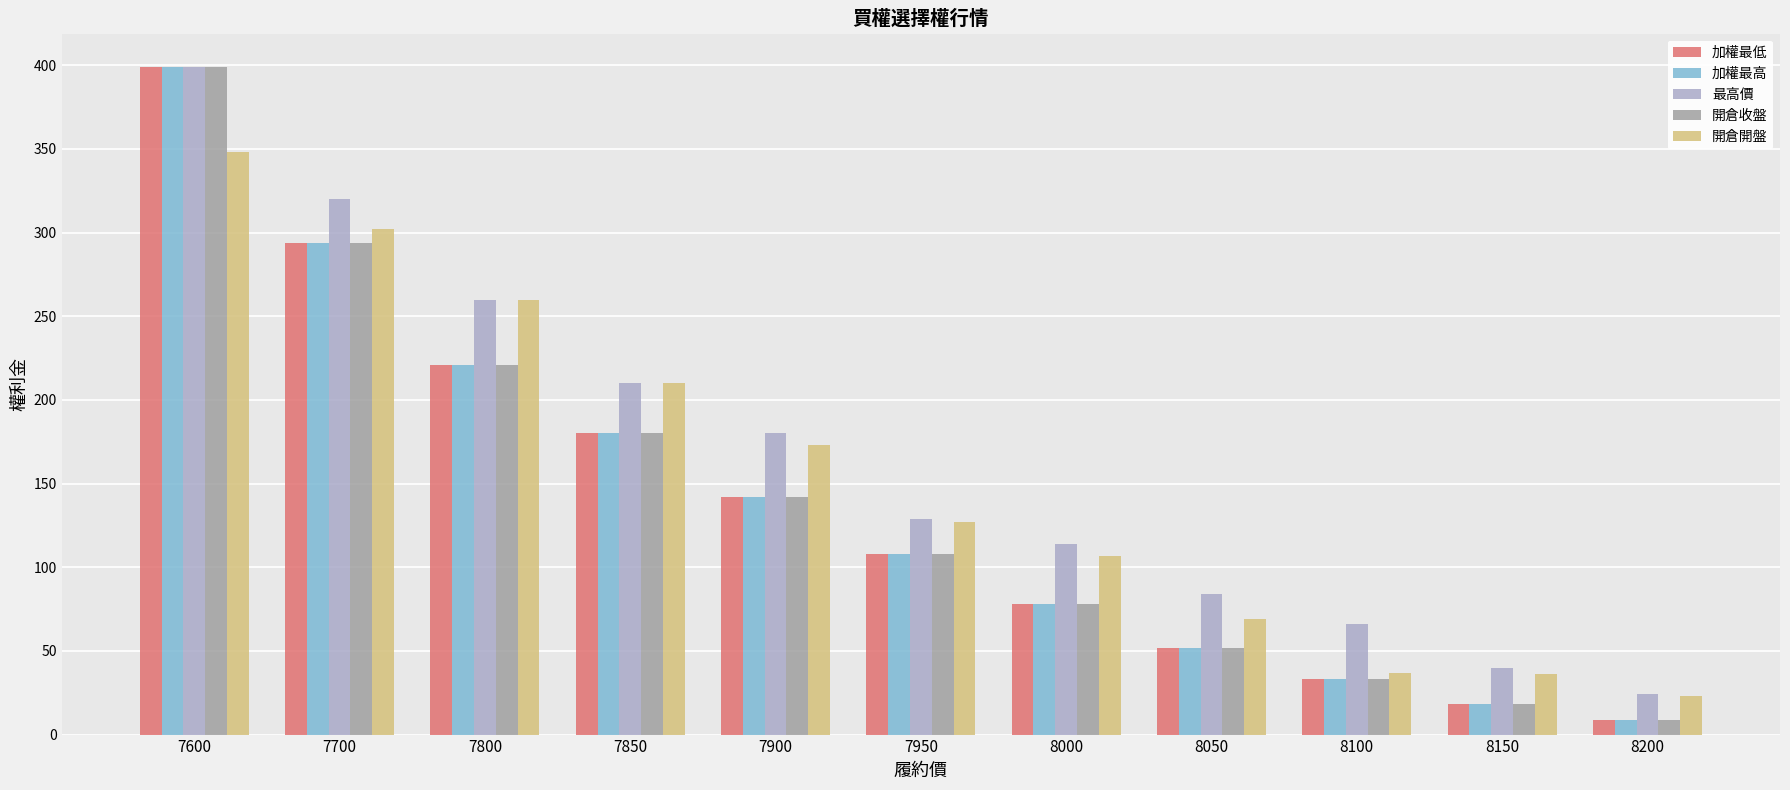

Which series changed the most between 7900 and 8200?

最高價